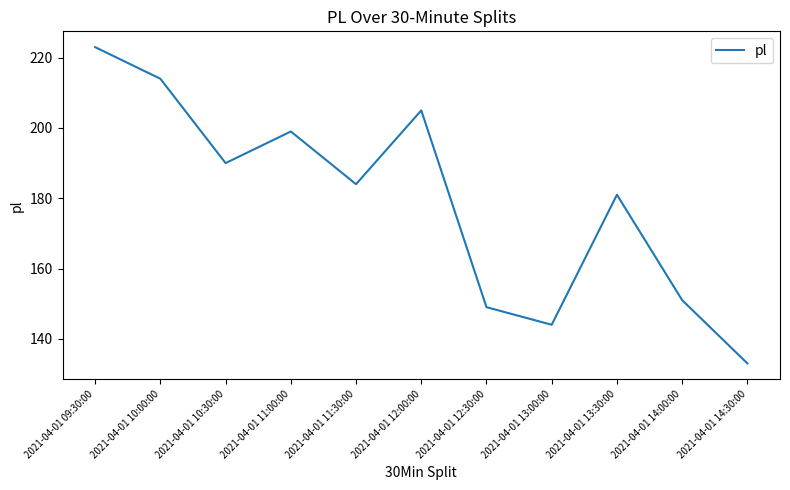

Reading left to right, what are all the values shown in this chart?

223	214	190	199	184	205	149	144	181	151	133